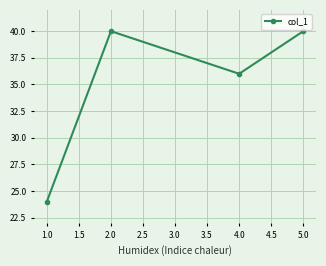

What is the label of the 3rd point from the left?

4.0